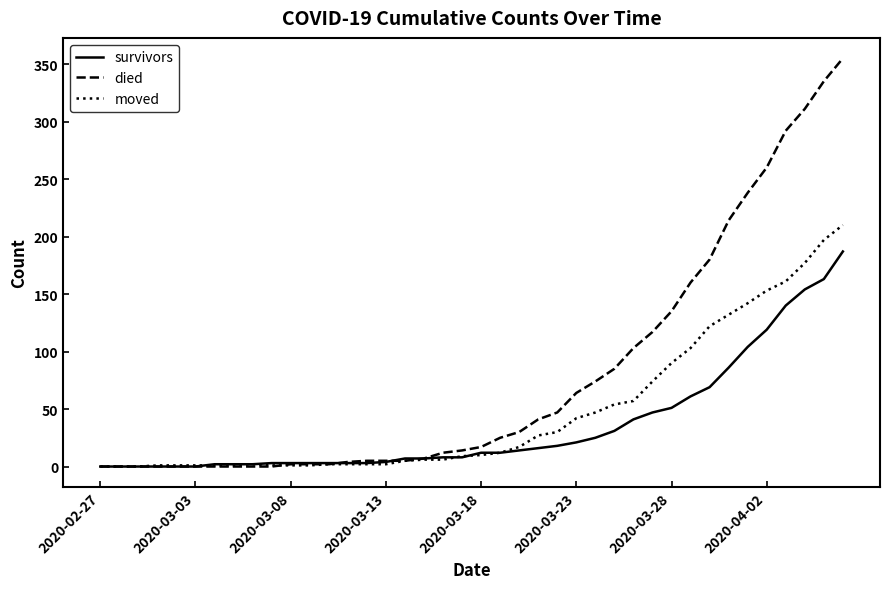

List the series in order of their peak value, lowest first.

survivors, moved, died